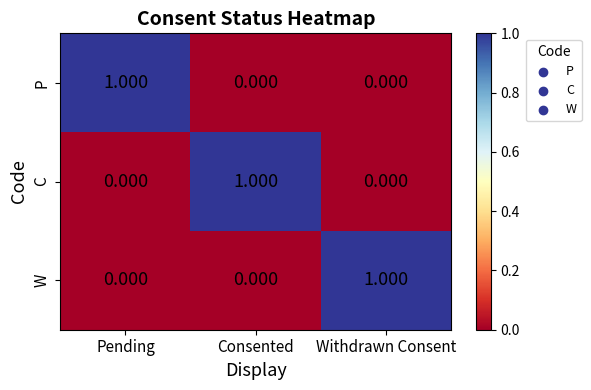

At which label does P reach its peak?

Pending